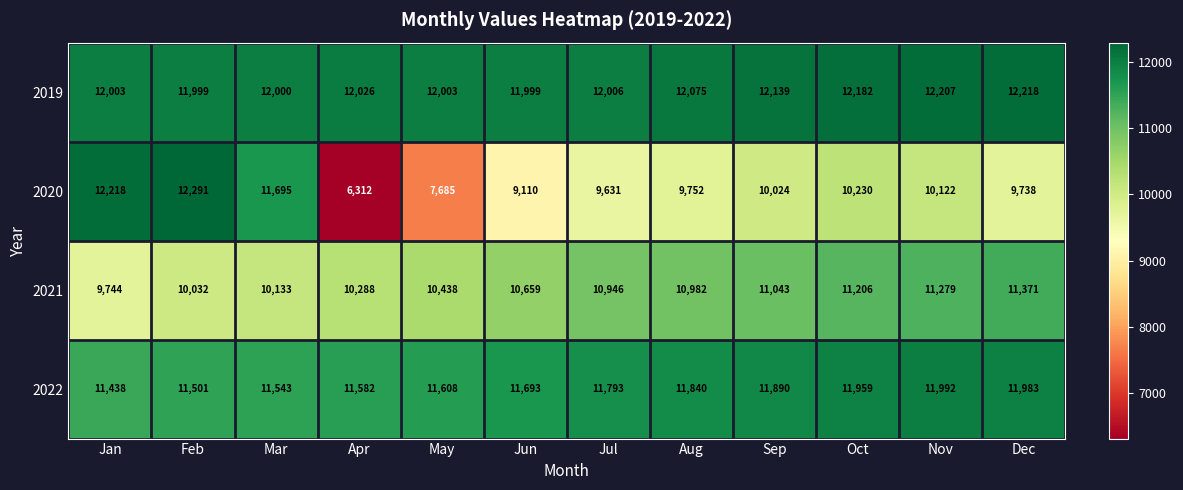

What is the spread (max minus min) of values at Nov?

2085